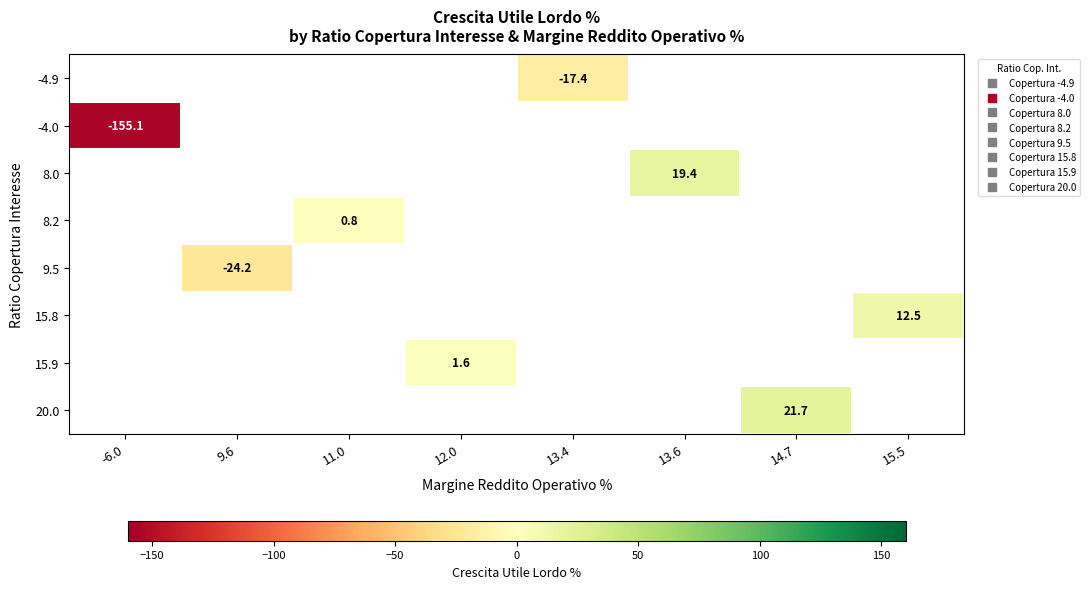

Which series has the widest spread of values?

-4.0